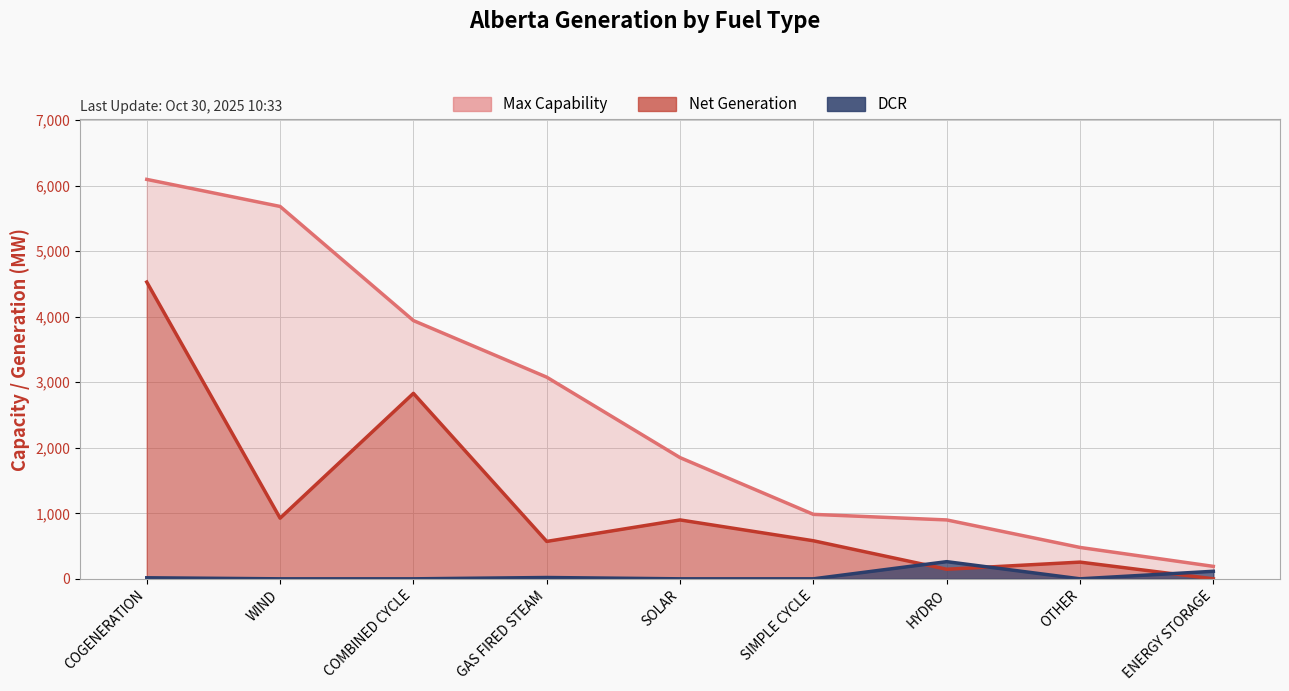

What position from the left is OTHER?

8